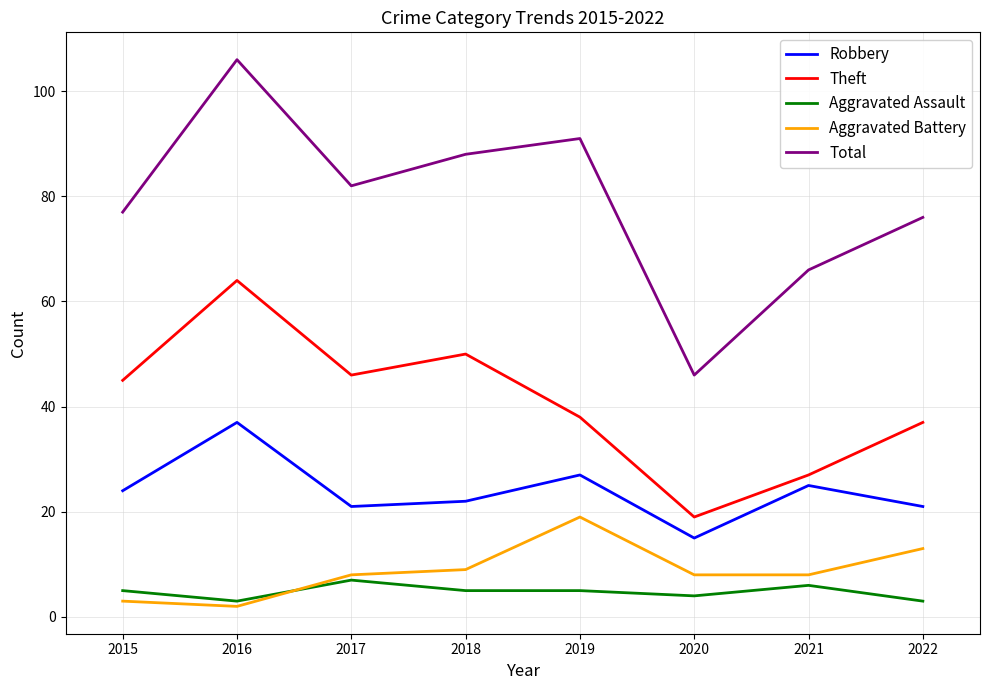

The value of Theft at 2016 is 107. True or false?

False